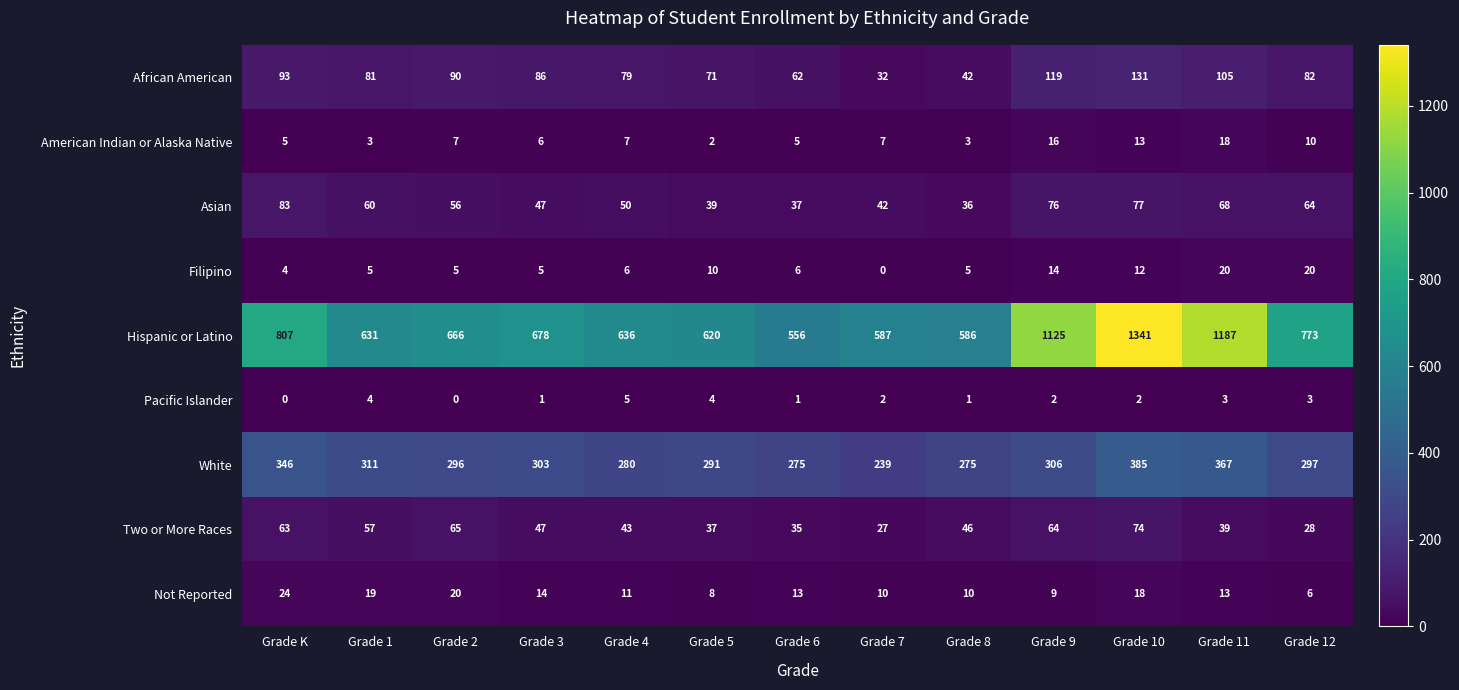

What is the sum of all Not Reported values?

175